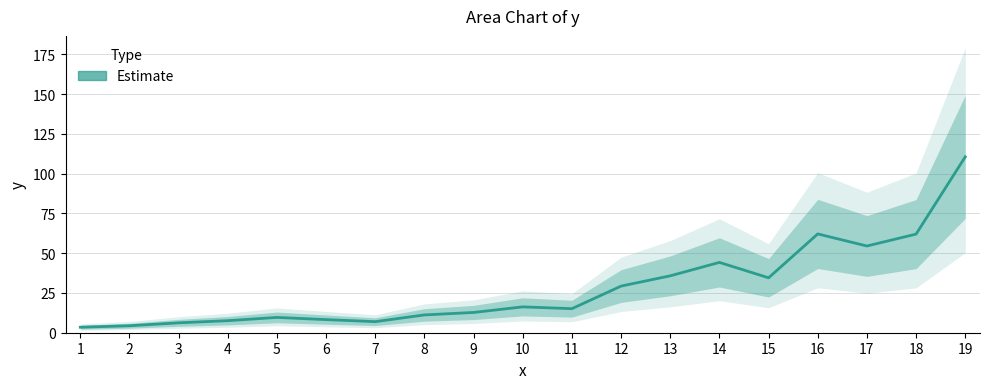

List the labels in order of value, largest first.

19, 16, 18, 17, 14, 13, 15, 12, 10, 11, 9, 8, 5, 6, 4, 7, 3, 2, 1